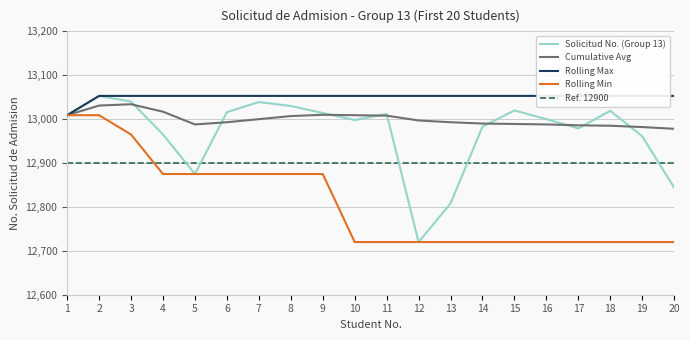

How many times do Ref. 12900 and Rolling Min cross each other?

1